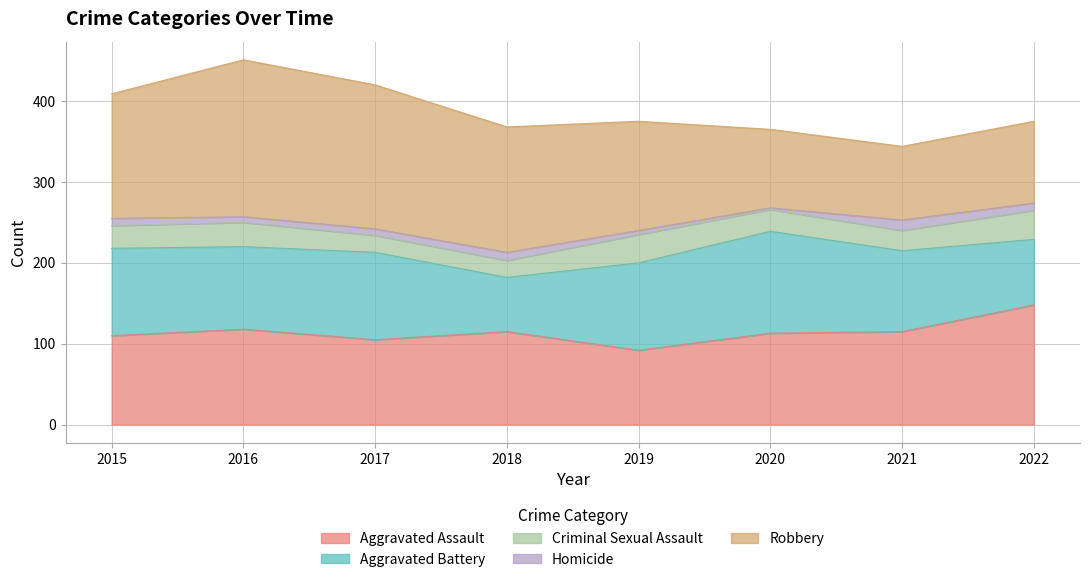

Rank the series by their maximum value, from highest to lowest.

Robbery, Aggravated Assault, Aggravated Battery, Criminal Sexual Assault, Homicide